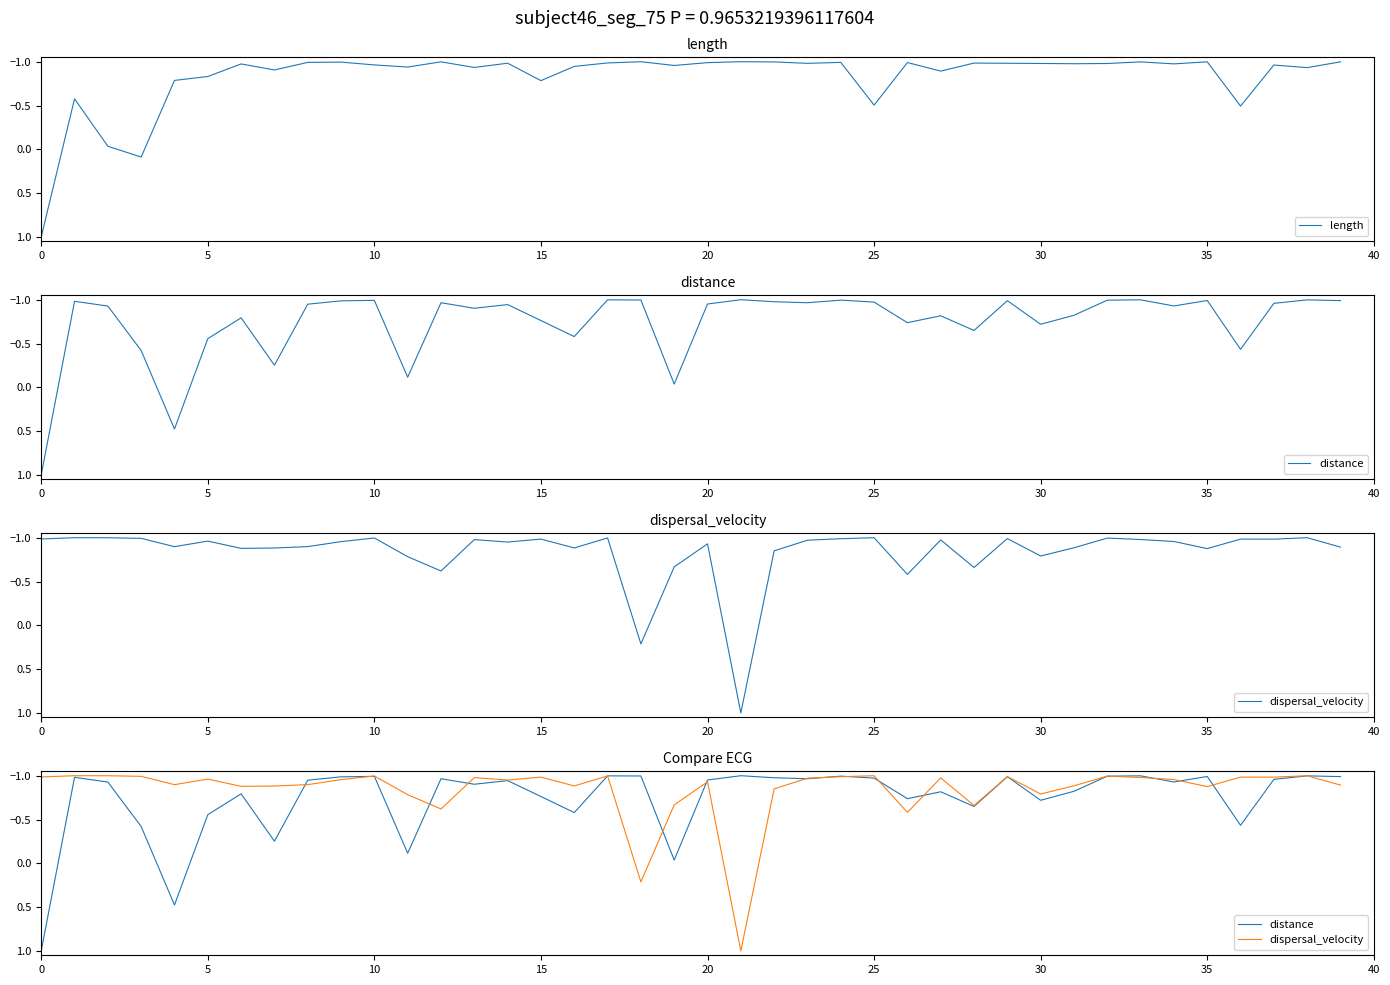

The dispersal_velocity series shows -1.8 at 24. True or false?

False